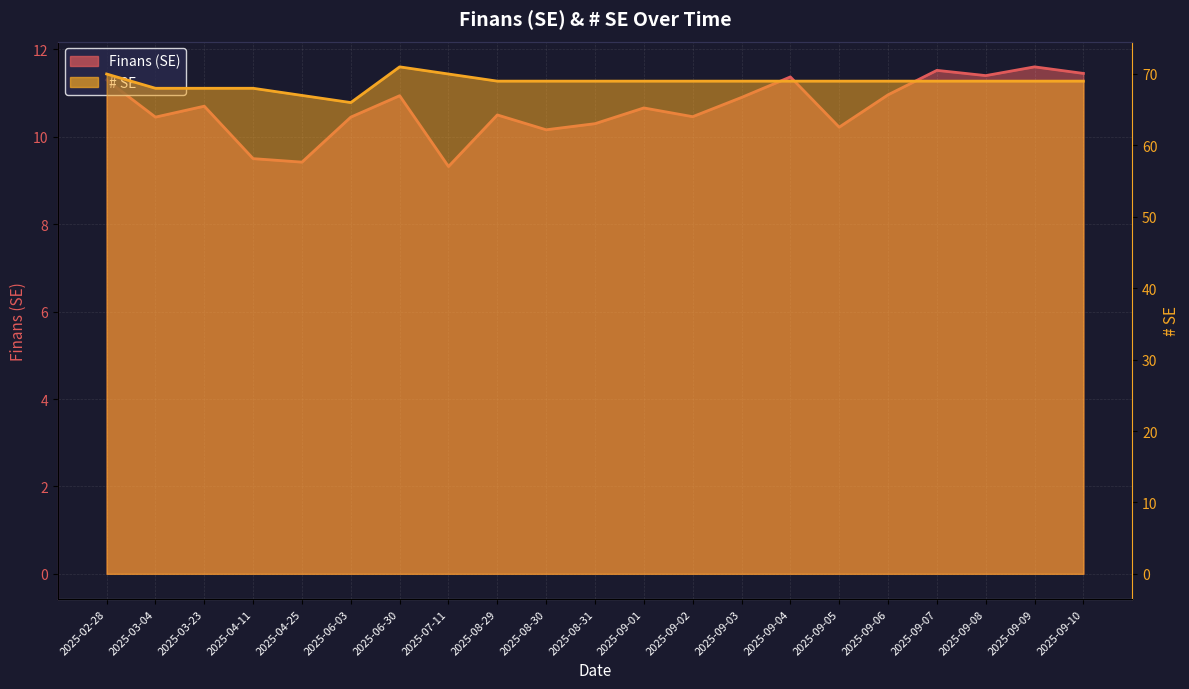

Rank the series at 2025-07-11 from lowest to highest value.

Finans (SE), # SE